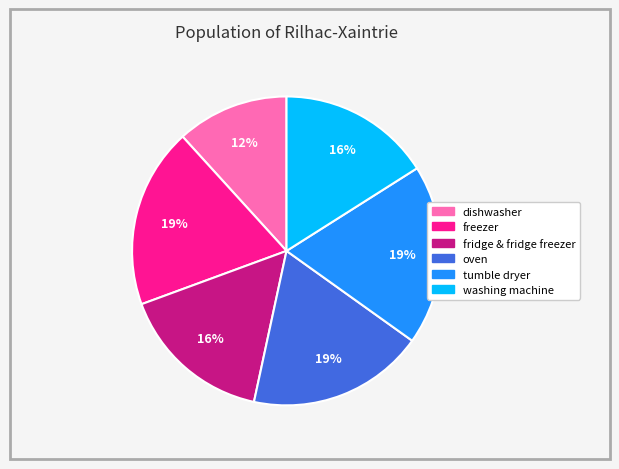

Is there any slice that represents more than half of the pie?

No